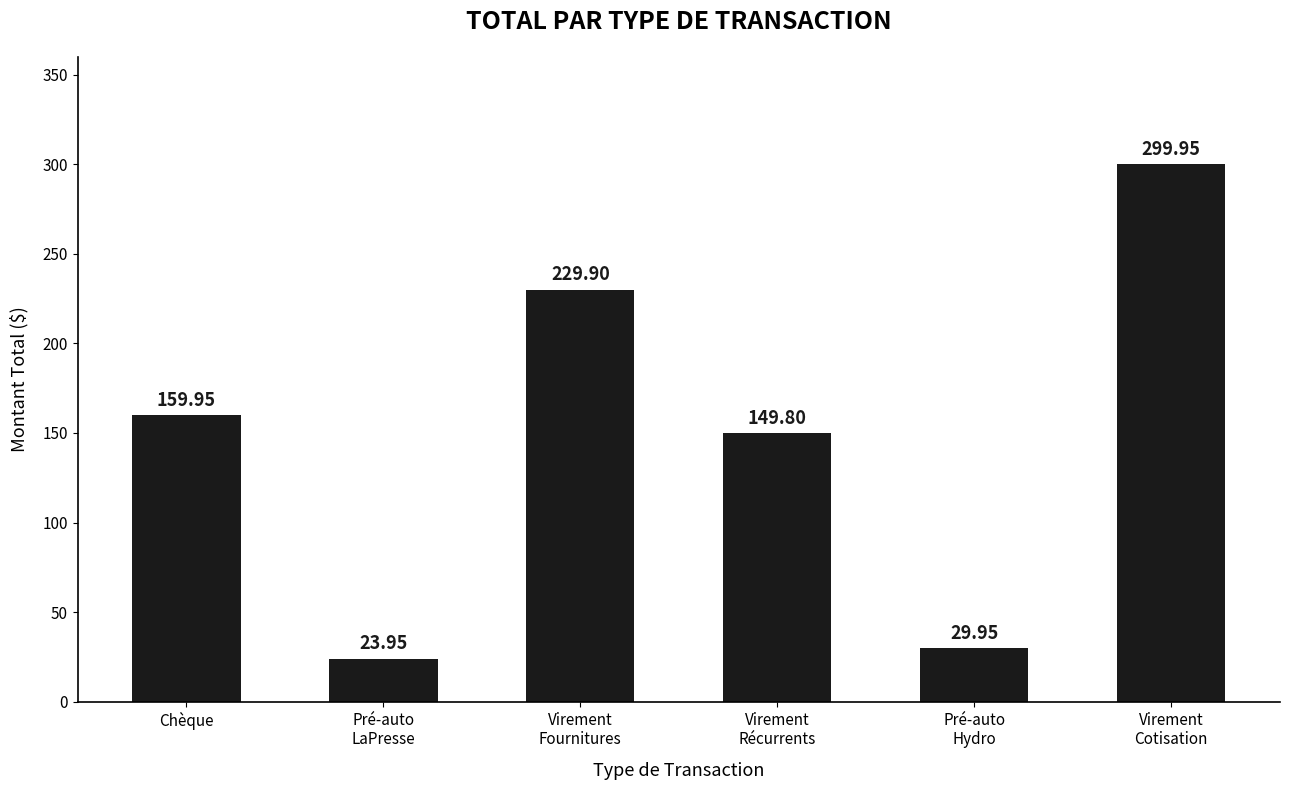

What is the label of the 1st bar from the right?

Virement
Cotisation